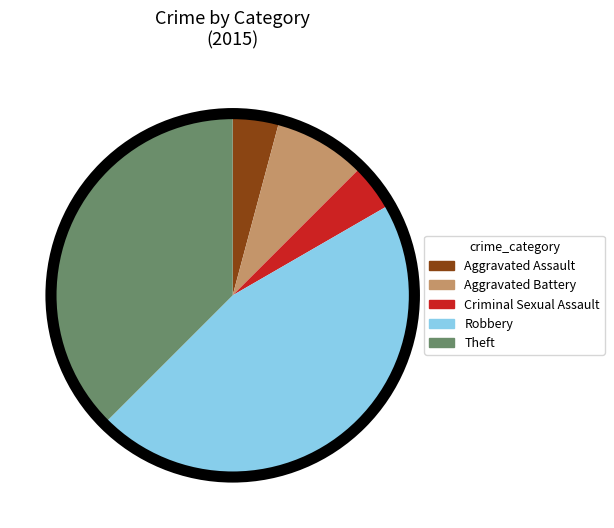

Is there any slice that represents more than half of the pie?

No